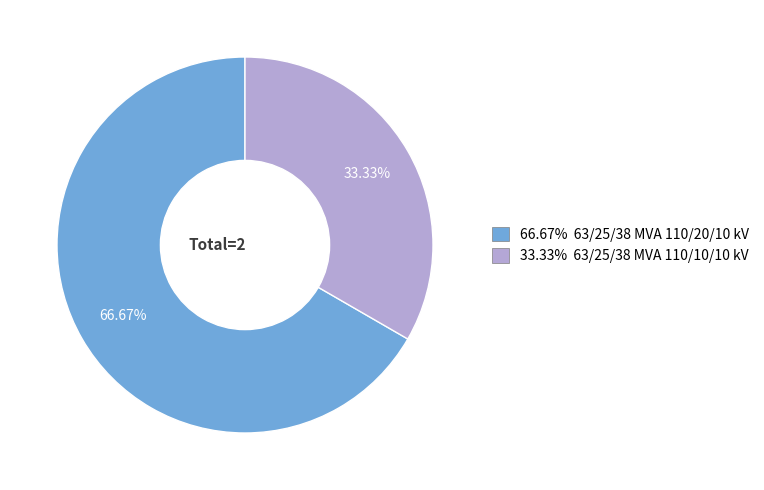

To the nearest percent, what is the average slice percentage?

50%